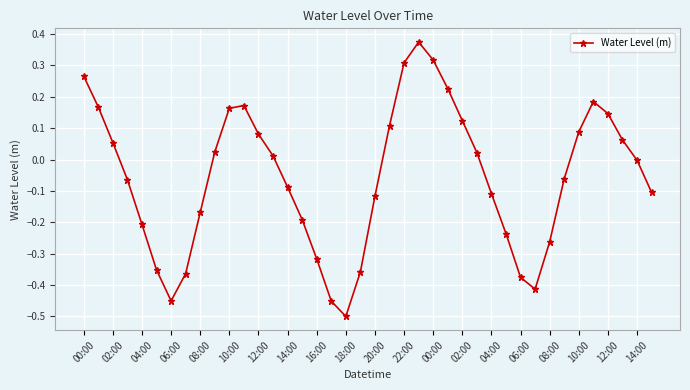

How many points are lower than both their immediate neighbors (excluding endpoints)?

3